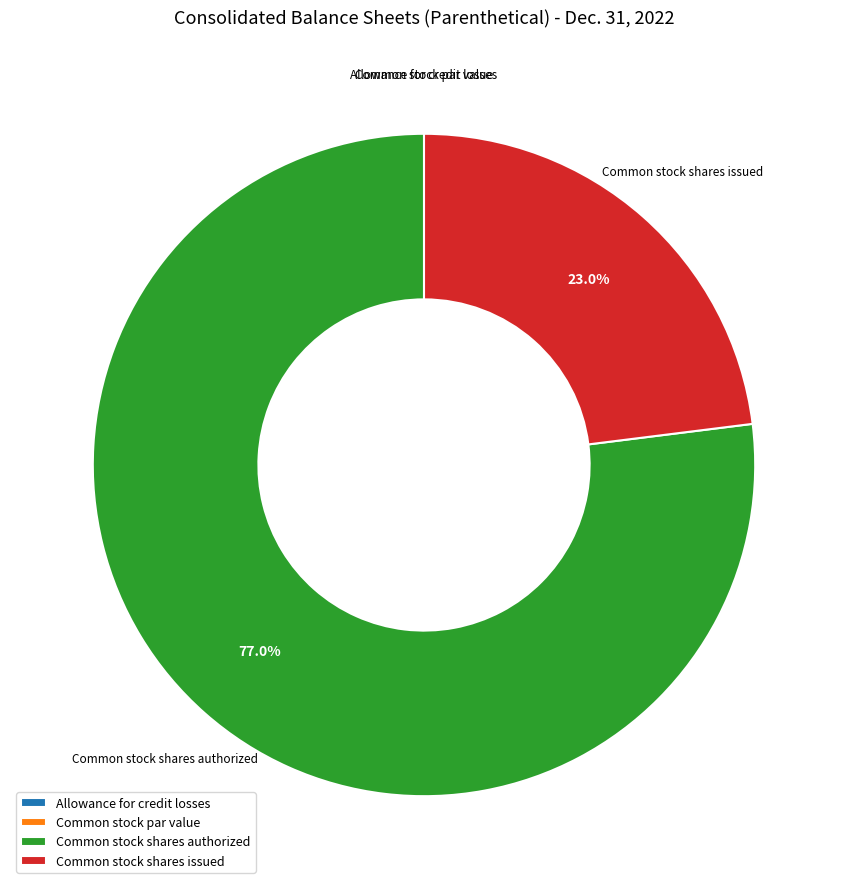

Combined, what portion of the pie is Common stock shares issued and Common stock shares authorized?

100.0%